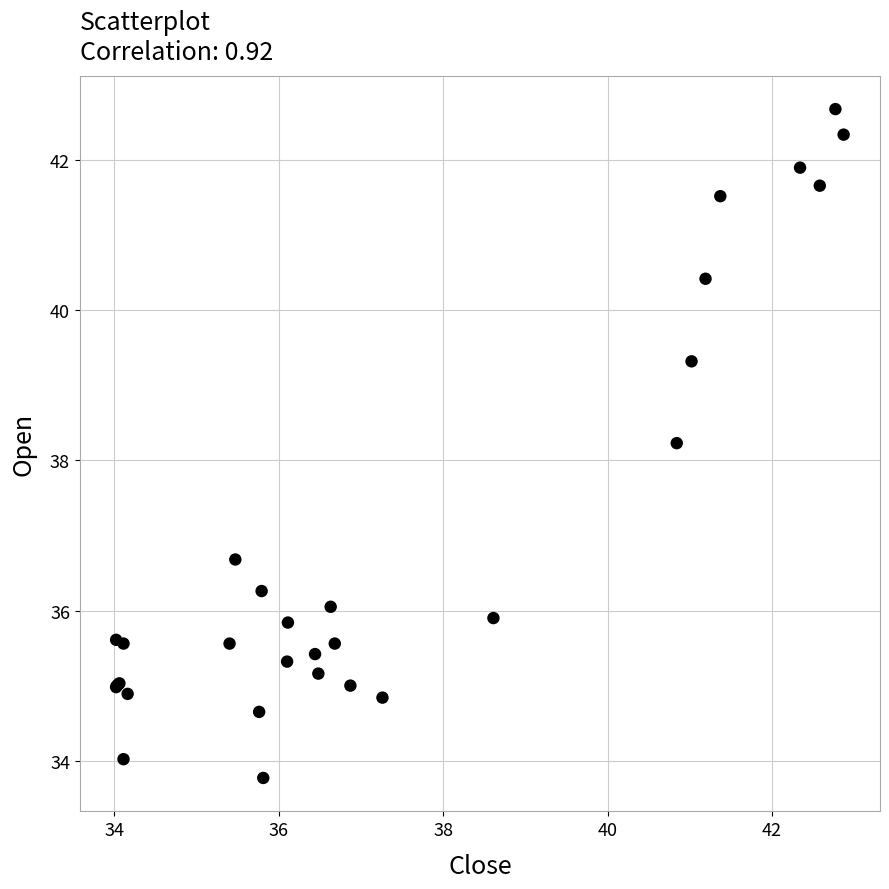

What Y value in the scatter plot is closest to 38?

38.2